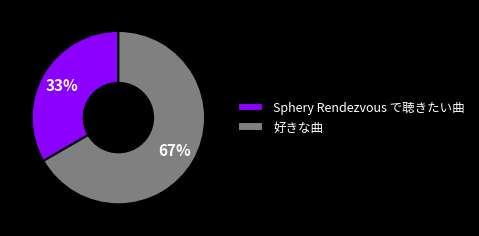

Rank the categories by value from lowest to highest.

Sphery Rendezvous で聴きたい曲, 好きな曲